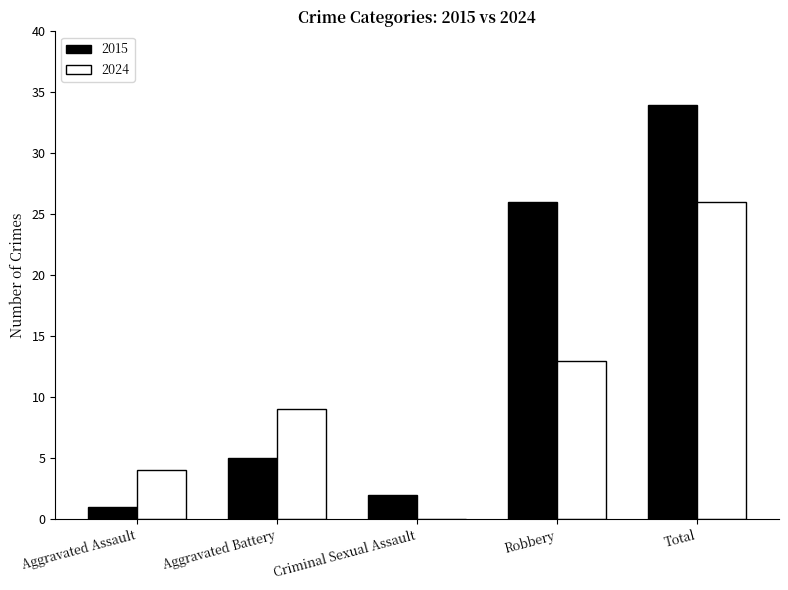

The 2015 series shows 26 at Robbery. True or false?

True